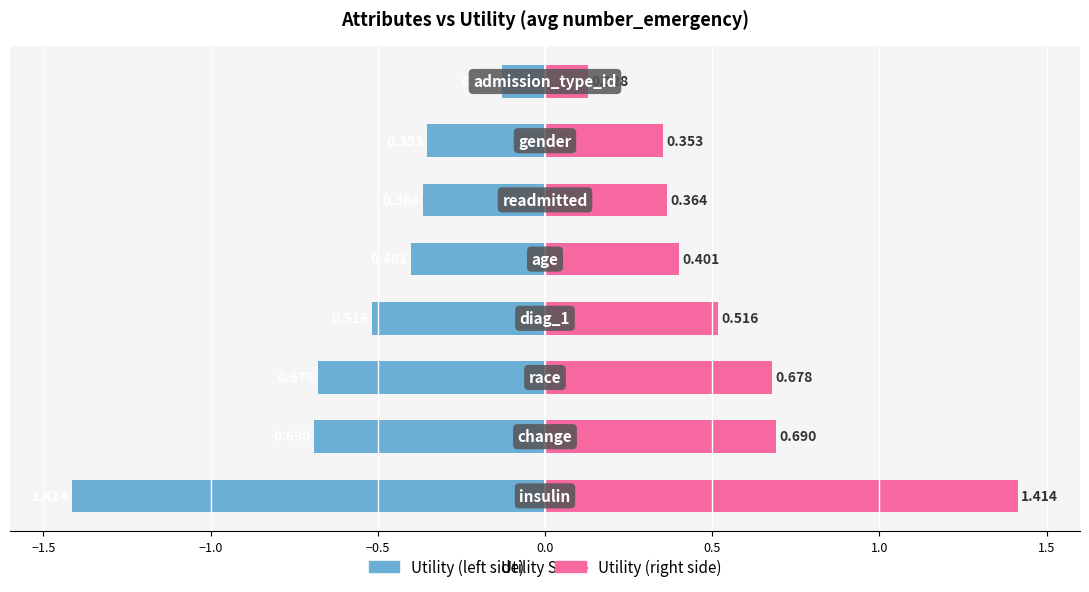

What is the sum of all Utility (left) values?

-4.5